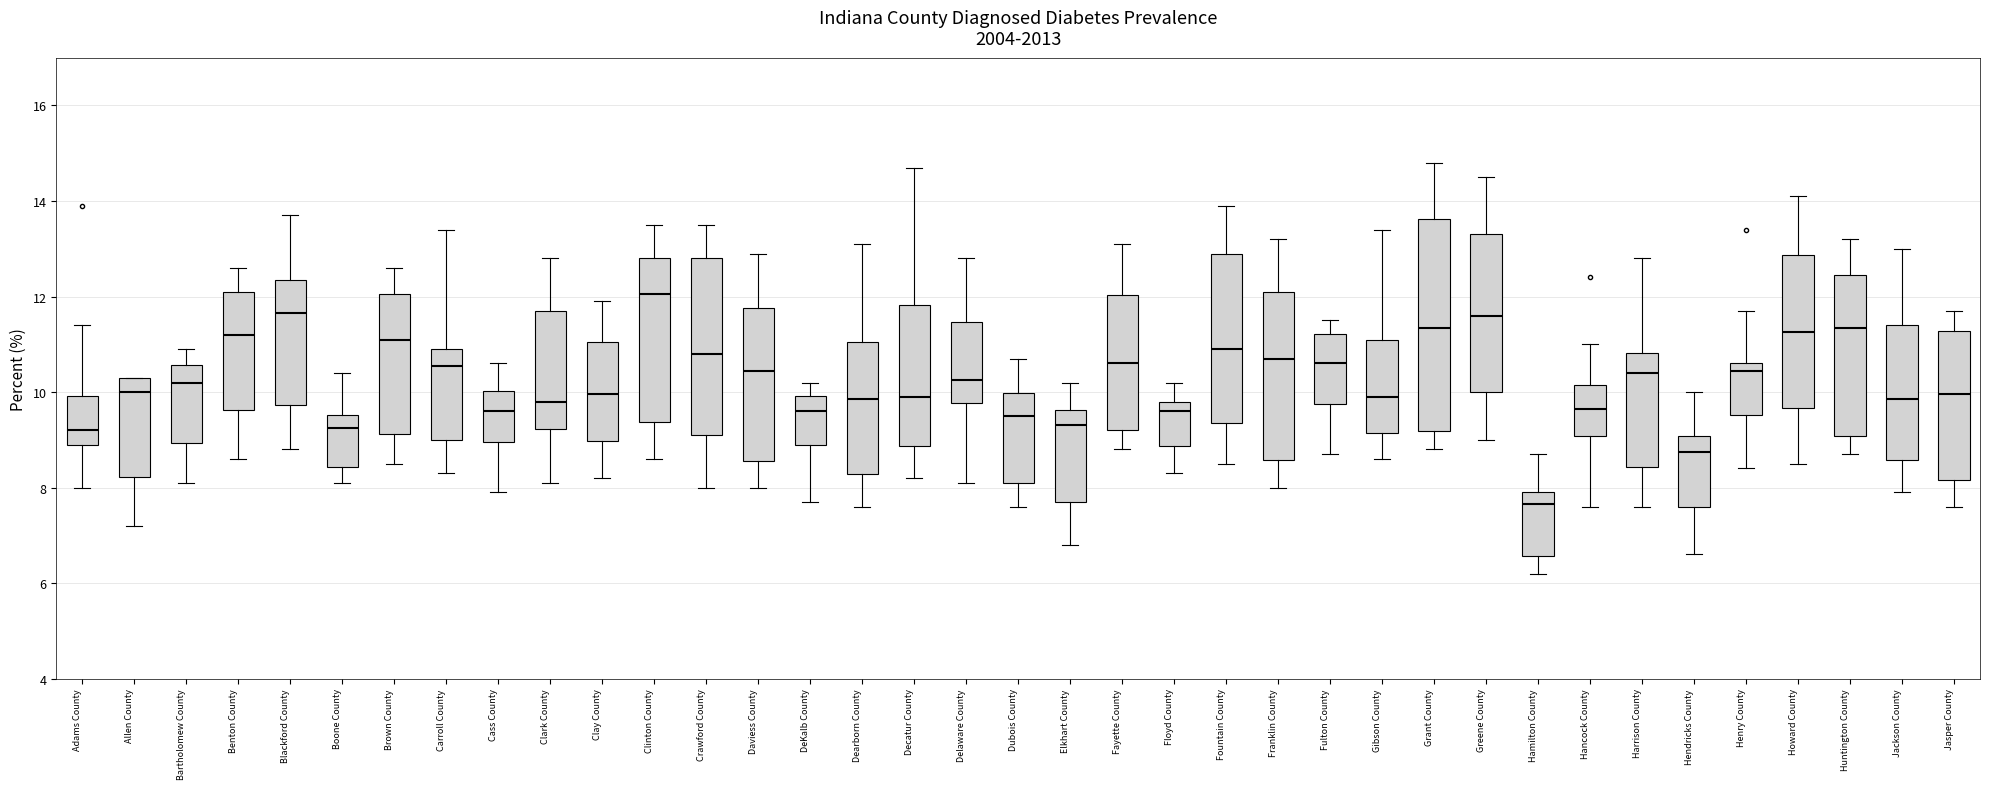

Comparing the boxes themselves (not the whiskers), which one is the tallest?

Grant County